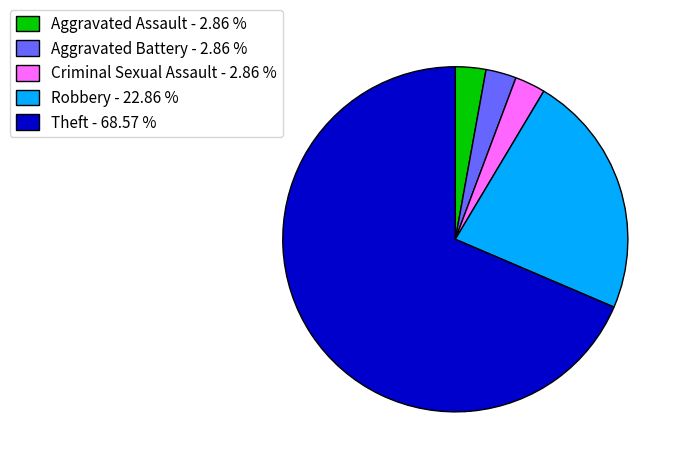

Does any single category account for the majority?

Yes